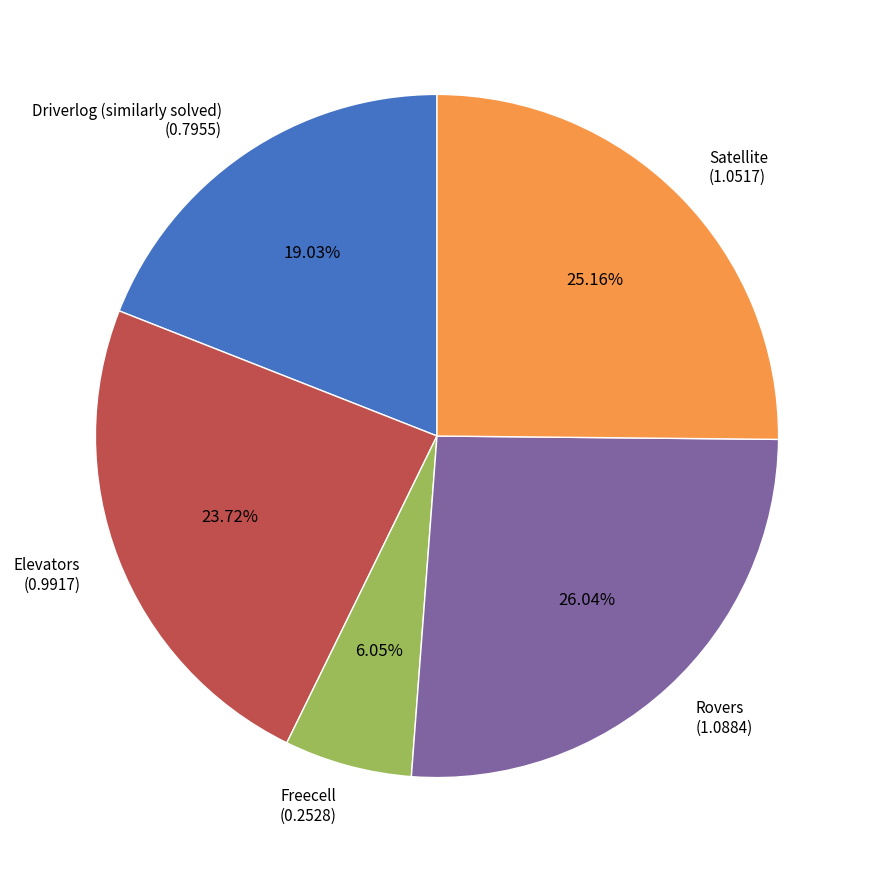

Which slice is the largest?

Rovers